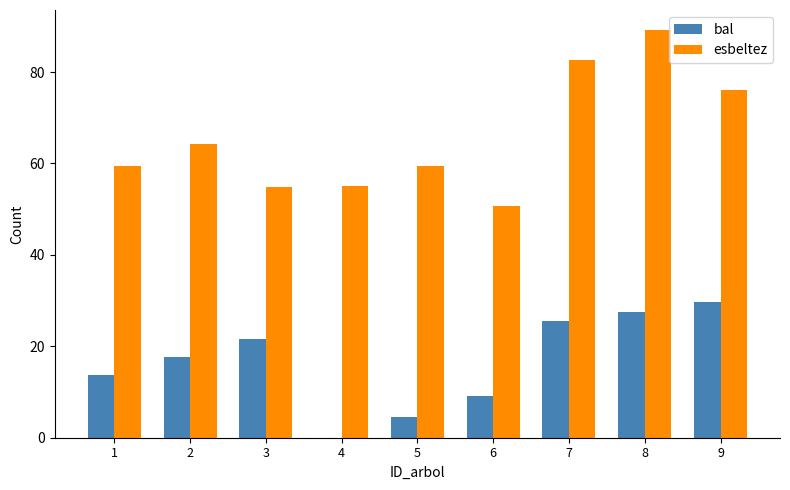

What is the average value of the esbeltez series?

65.7